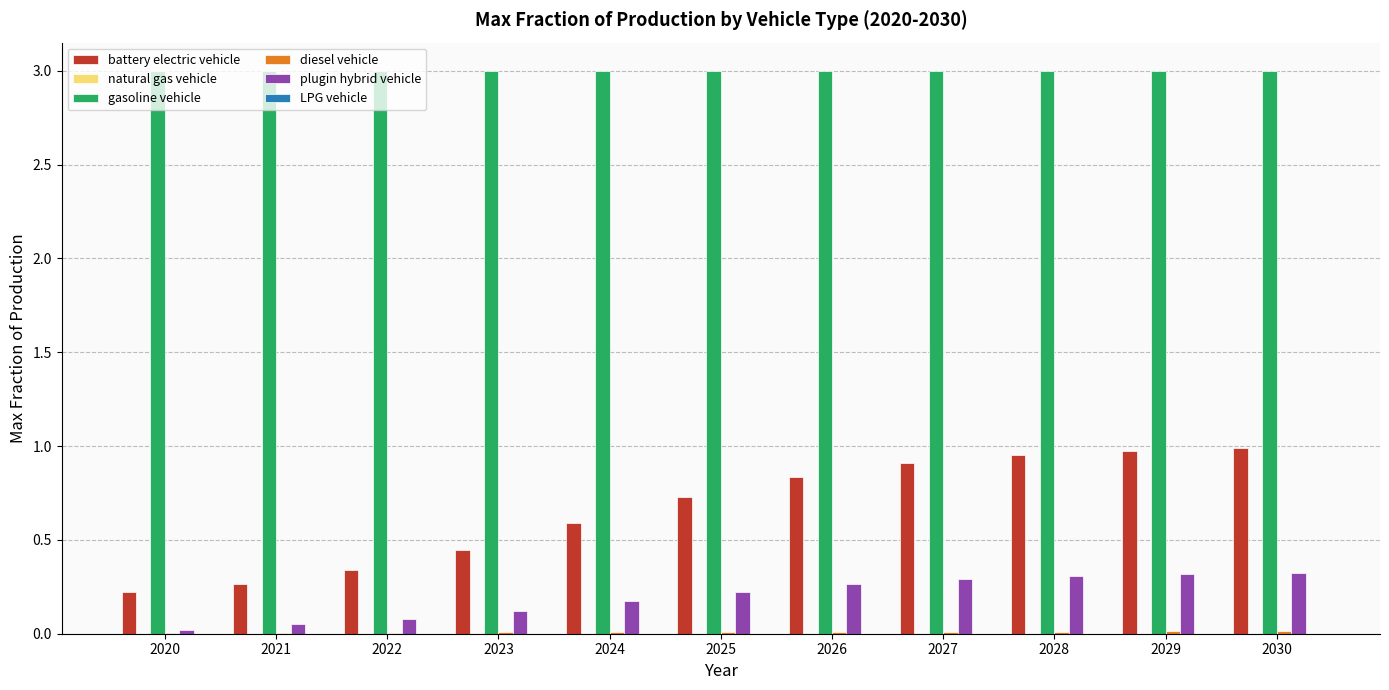

The battery electric vehicle series shows 0.6 at 2026. True or false?

False